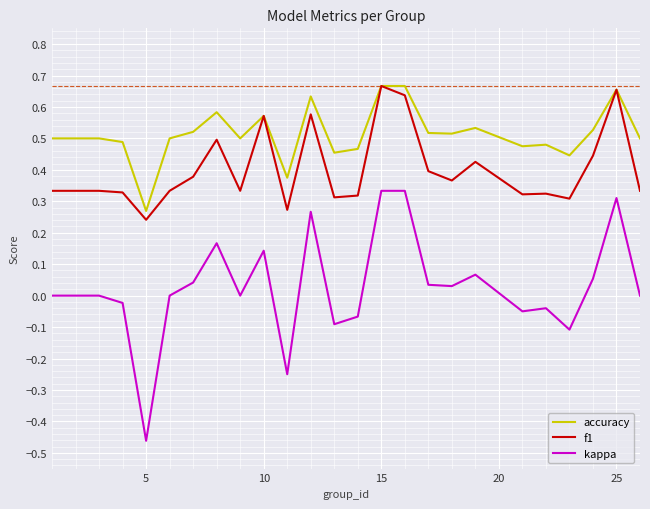

Which series has the largest total across all categories?

accuracy